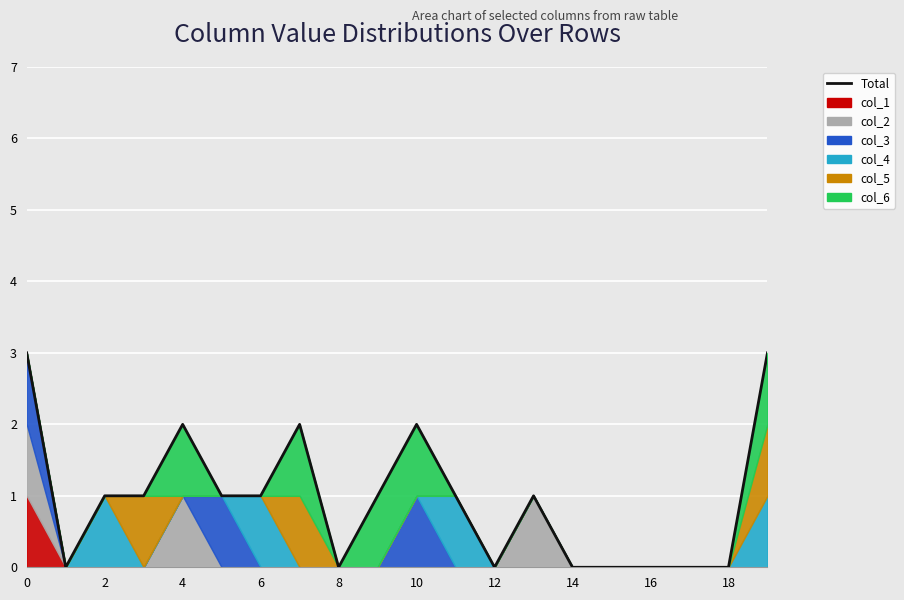

What is the approximate value at 10?

1